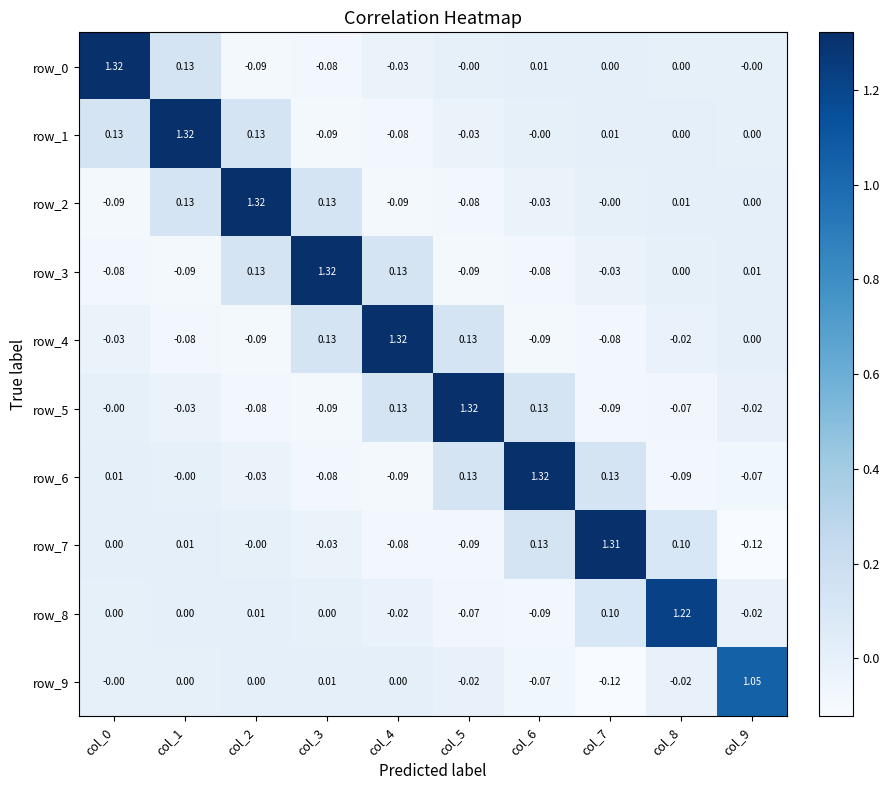

Which series has the largest range (max minus min)?

row_7